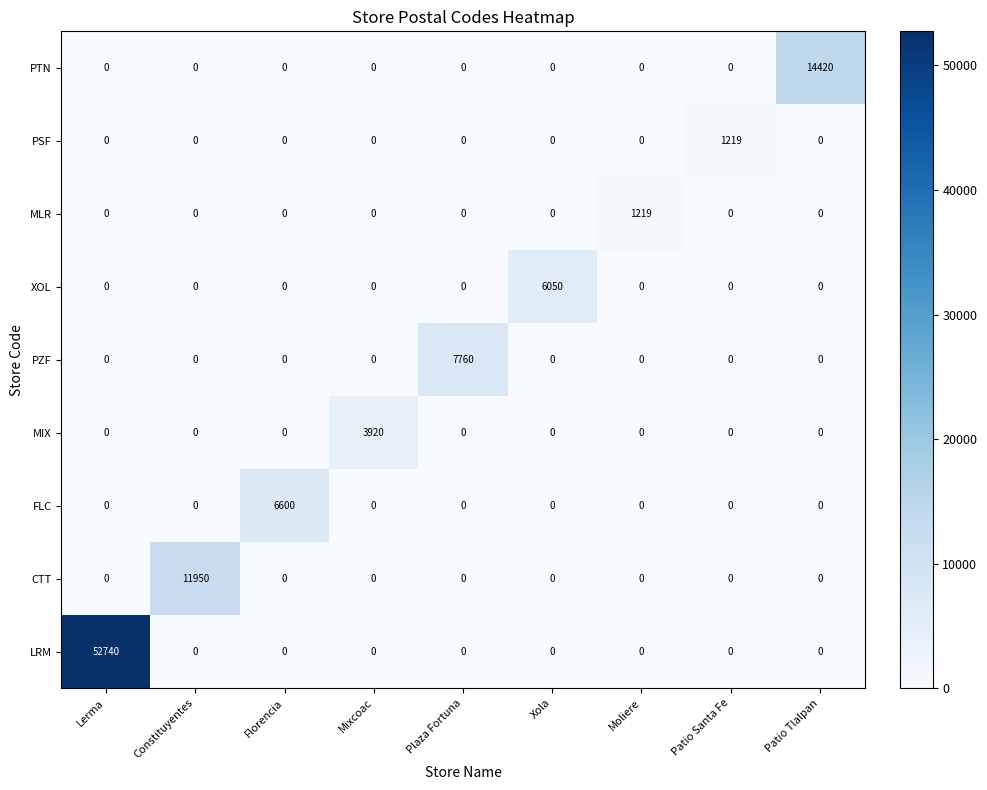

What is the sum of all PZF values?

7760